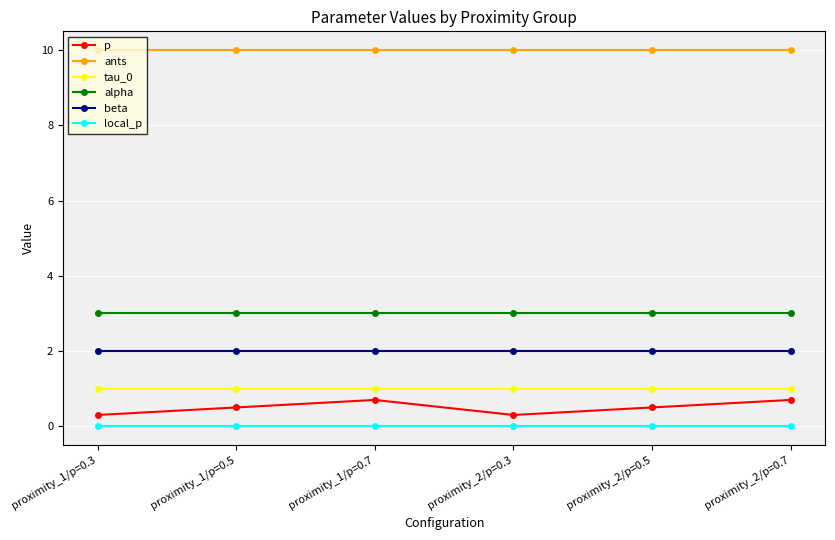

What position from the left is proximity_2/p=0.5?

5